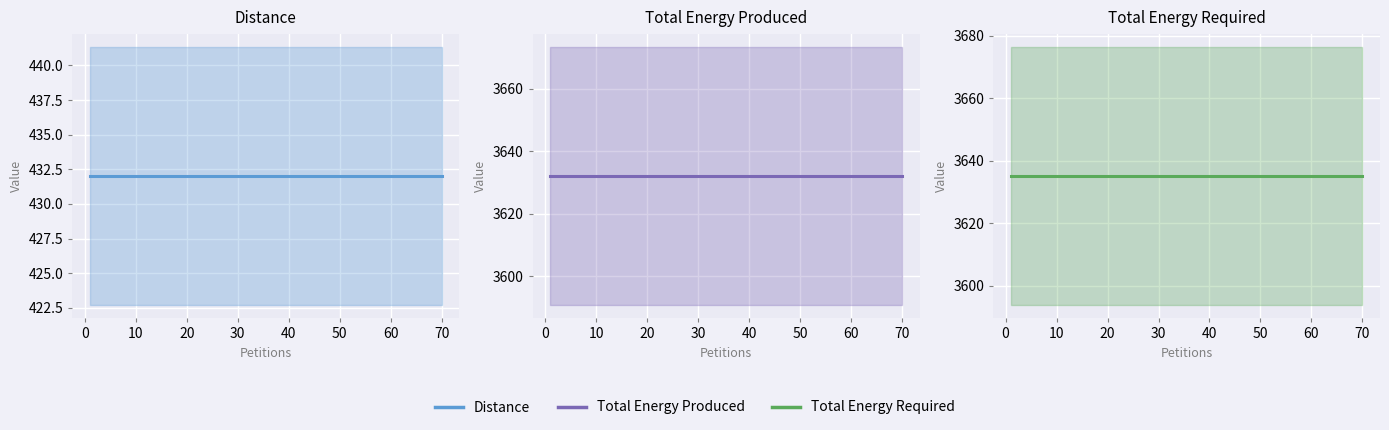

What is the sum of all Total Energy Required values?

54525